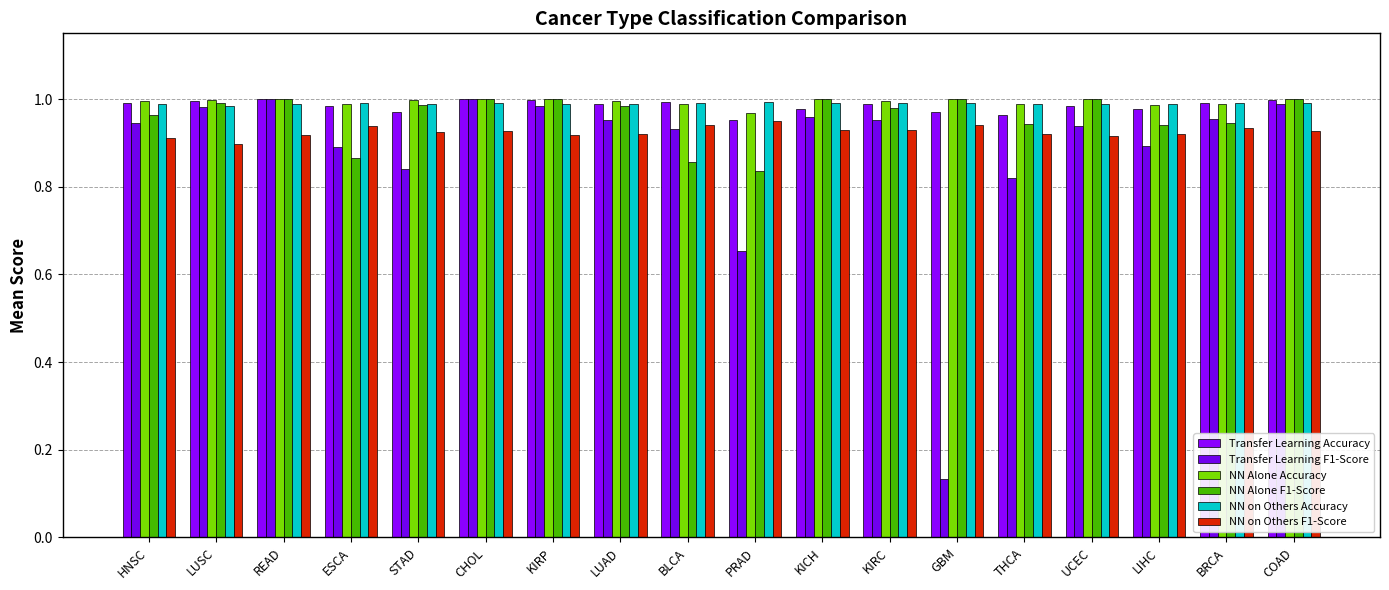

What is the sum of the NN Alone F1-Score values at KIRC and UCEC?

2.0